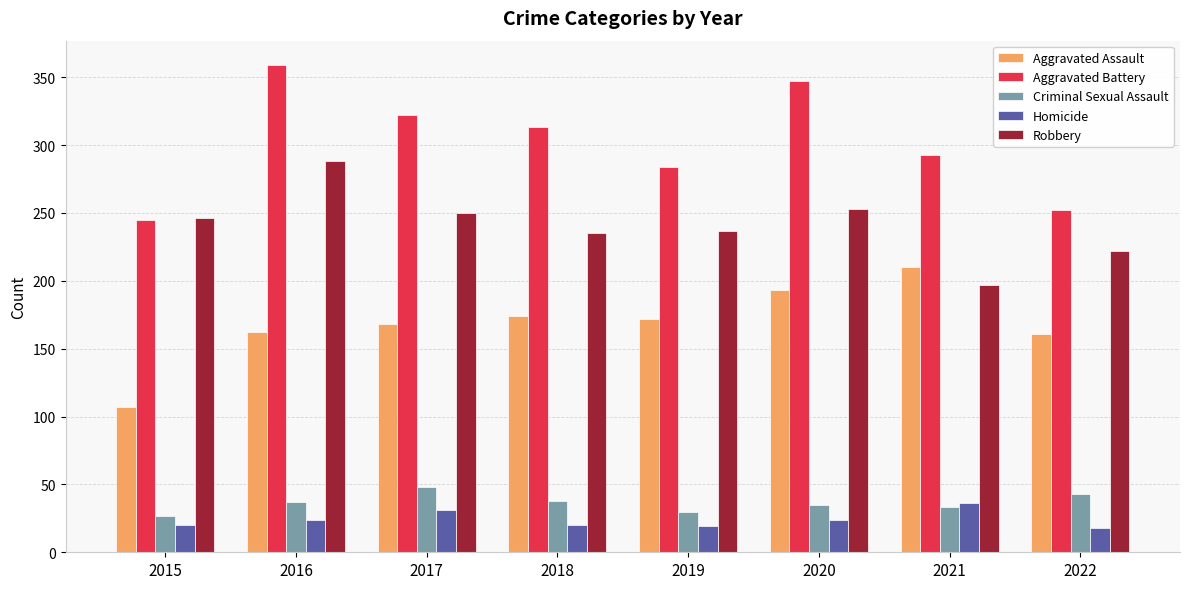

Are the bars horizontal?

No